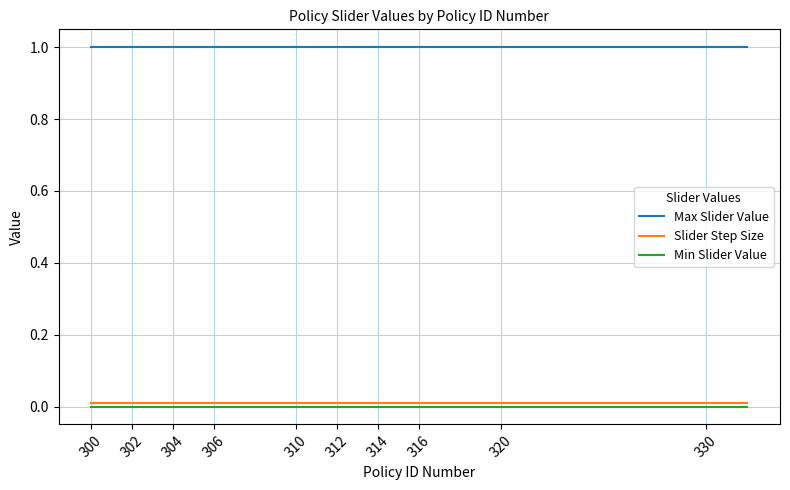

What is the sum of all Slider Step Size values?

0.2